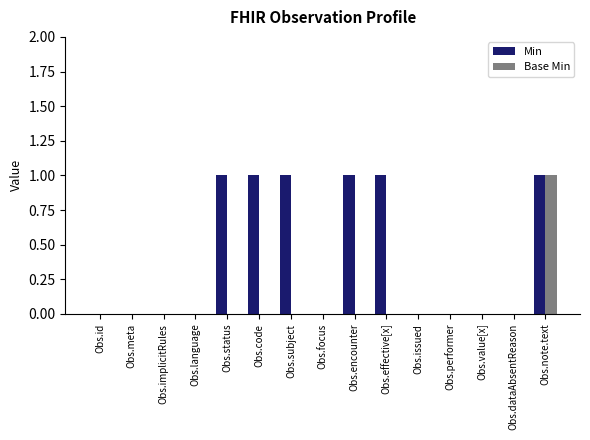

What is the greatest value displayed?

1